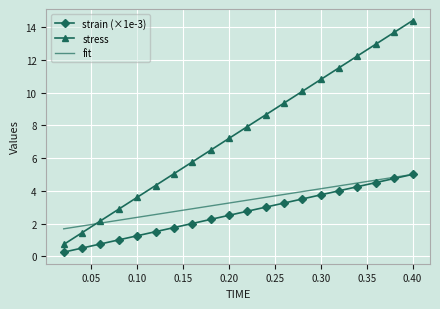

What is the minimum value for stress?

0.7